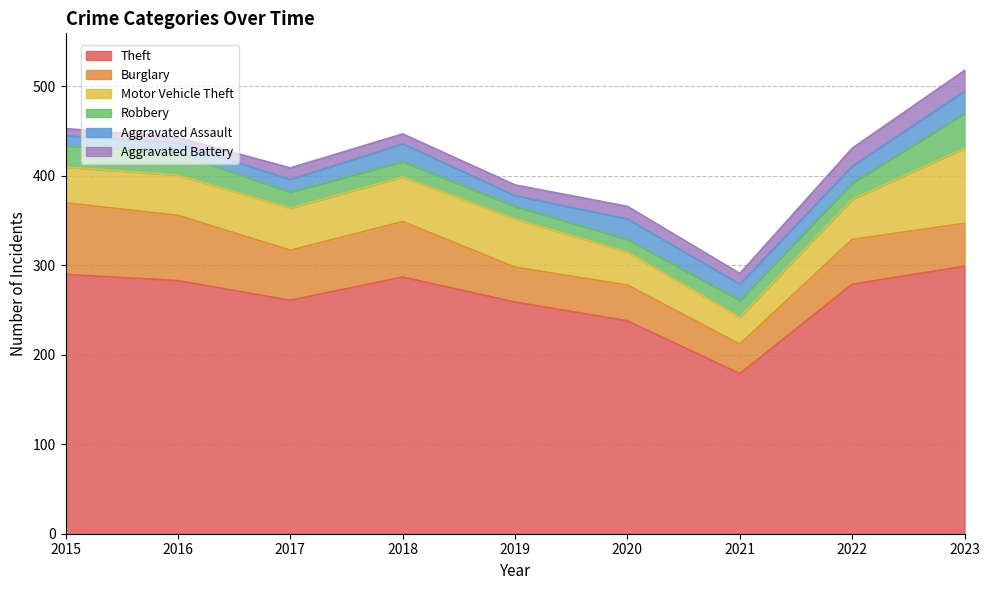

Count the number of categories in the chart.

9